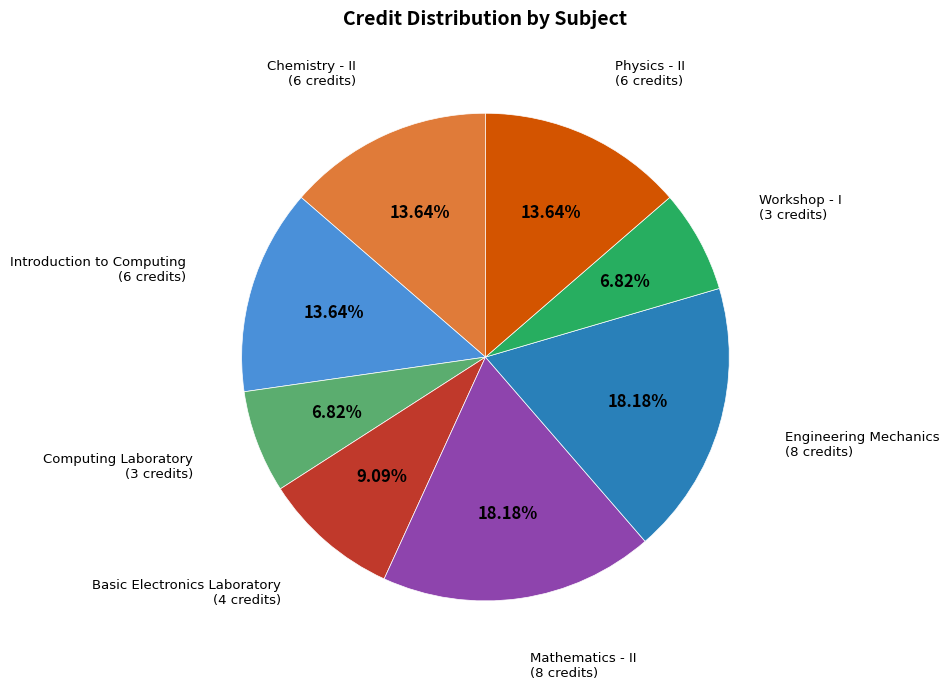

What is the ratio of the value at Chemistry - II to the value at Basic Electronics Laboratory?

1.5